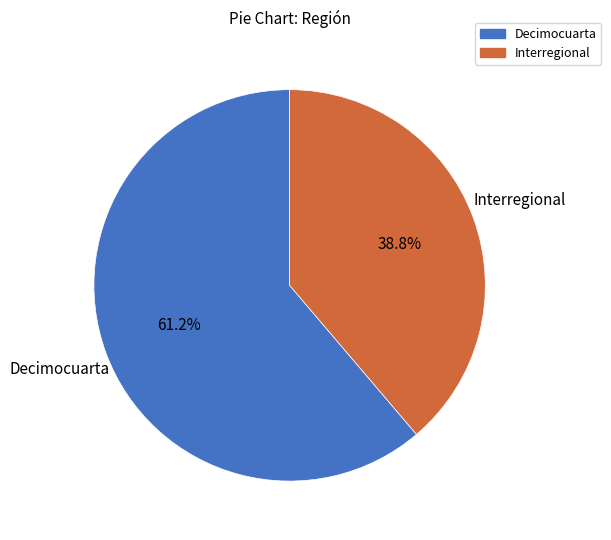

The Interregional slice represents 39% of the pie. True or false?

True